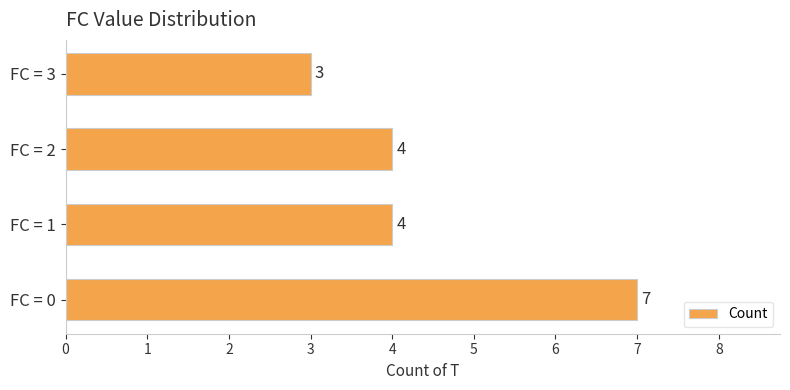

Are the bars horizontal?

Yes